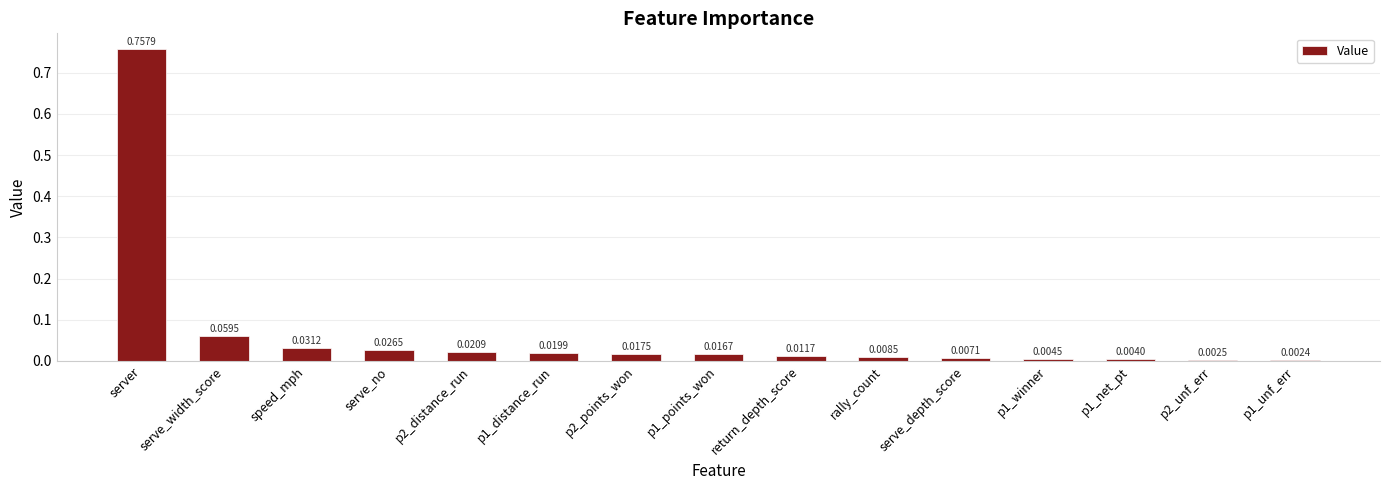

Which label corresponds to the largest value in the chart?

server